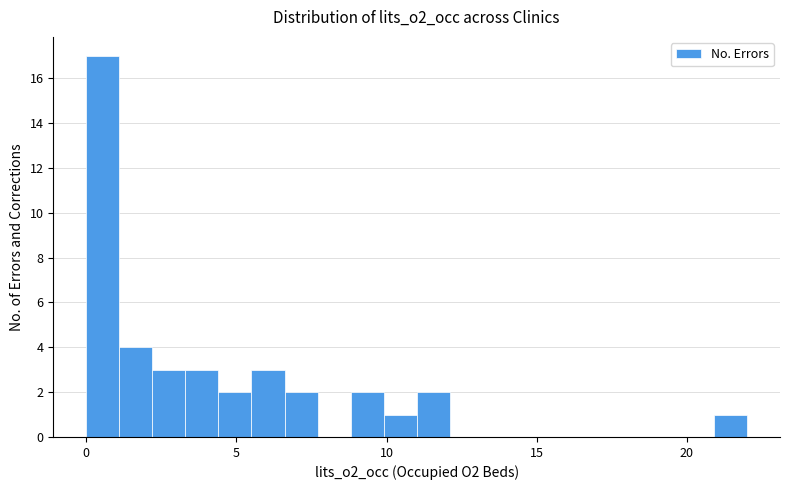

Read against the x-axis, roughly where is the centre of the tallest bar?

0.5